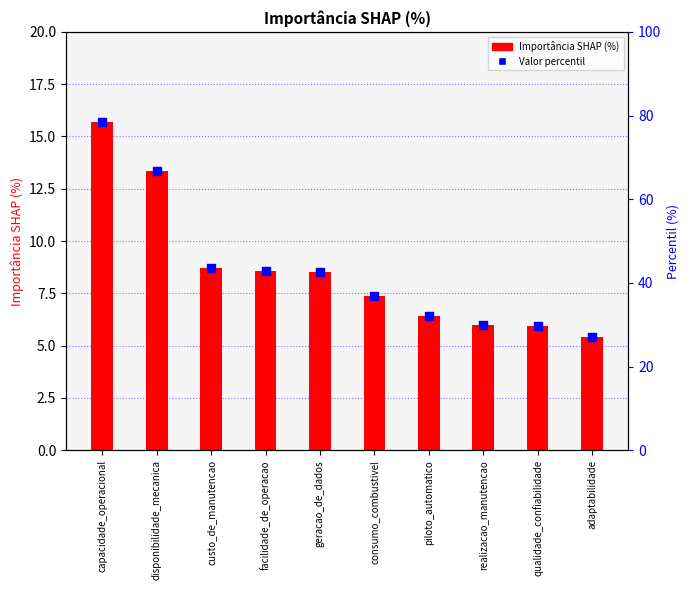

What is the ratio of the value at custo_de_manutencao to the value at geracao_de_dados?

1.0